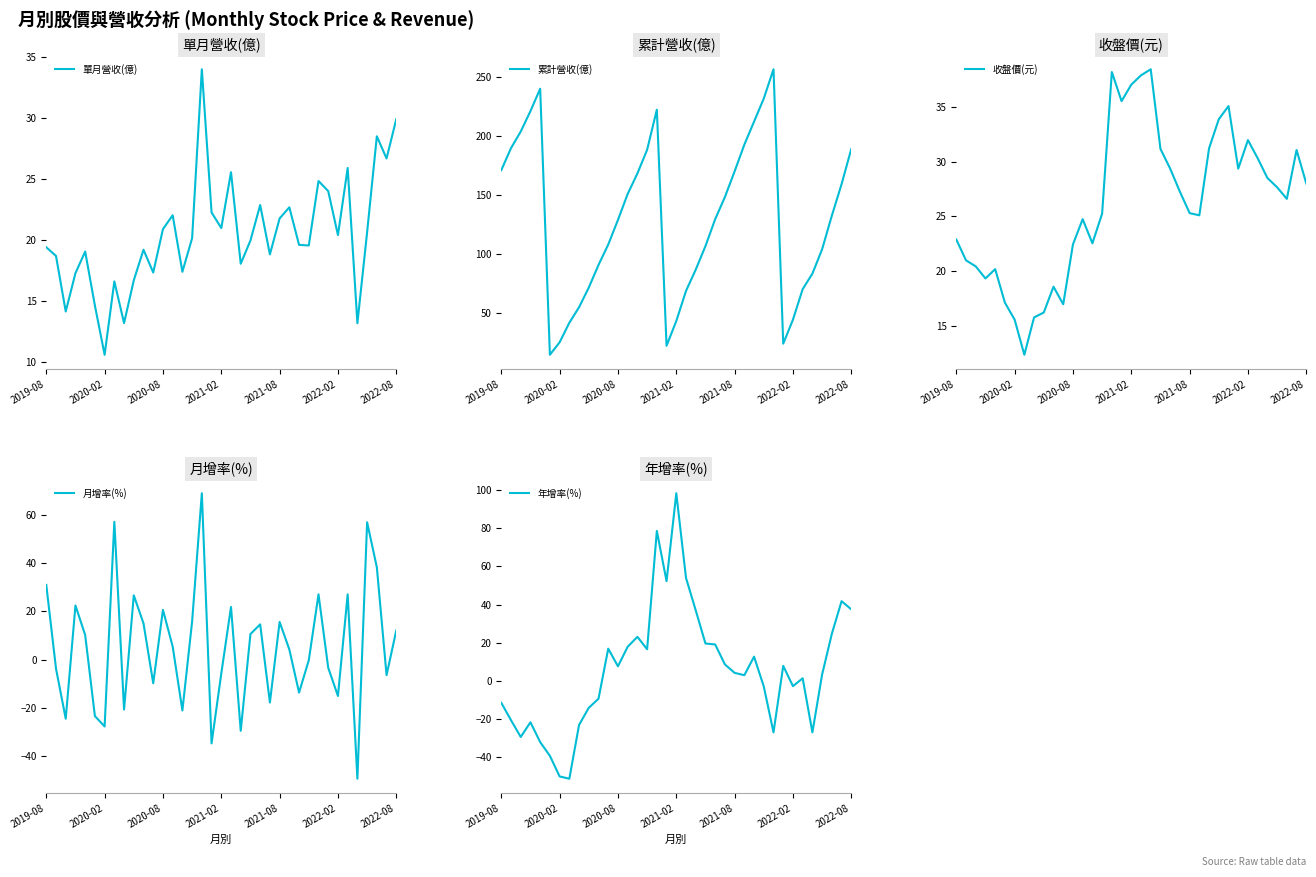

True or false: 單月營收(億) and 累計營收(億) intersect in this chart.

False